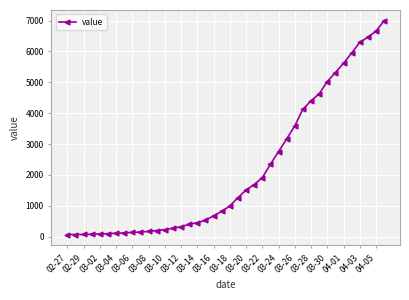

What is the difference between the maximum and minimum values?

6931